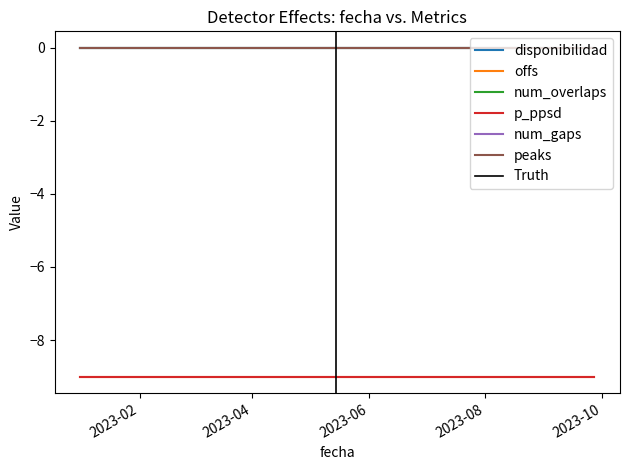

True or false: peaks has more than 0 points higher than both neighbors.

False